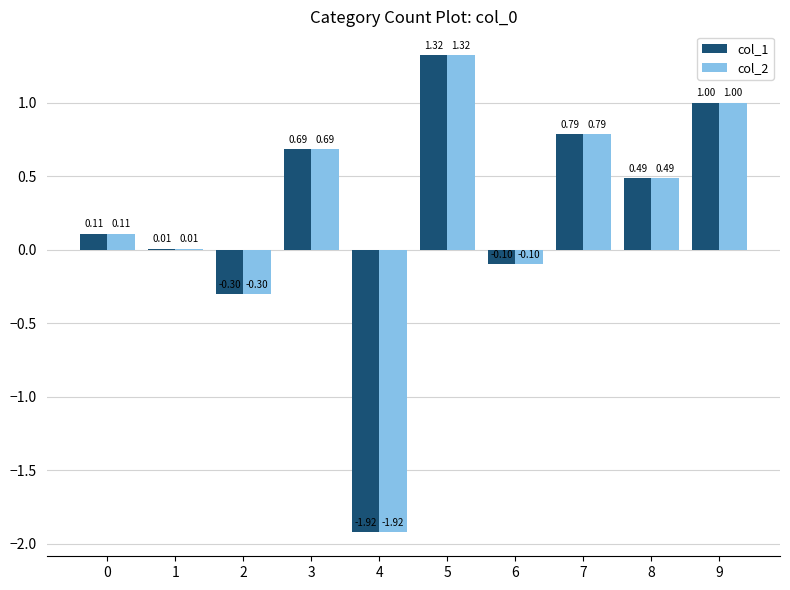

What is the sum of all col_2 values?

2.1